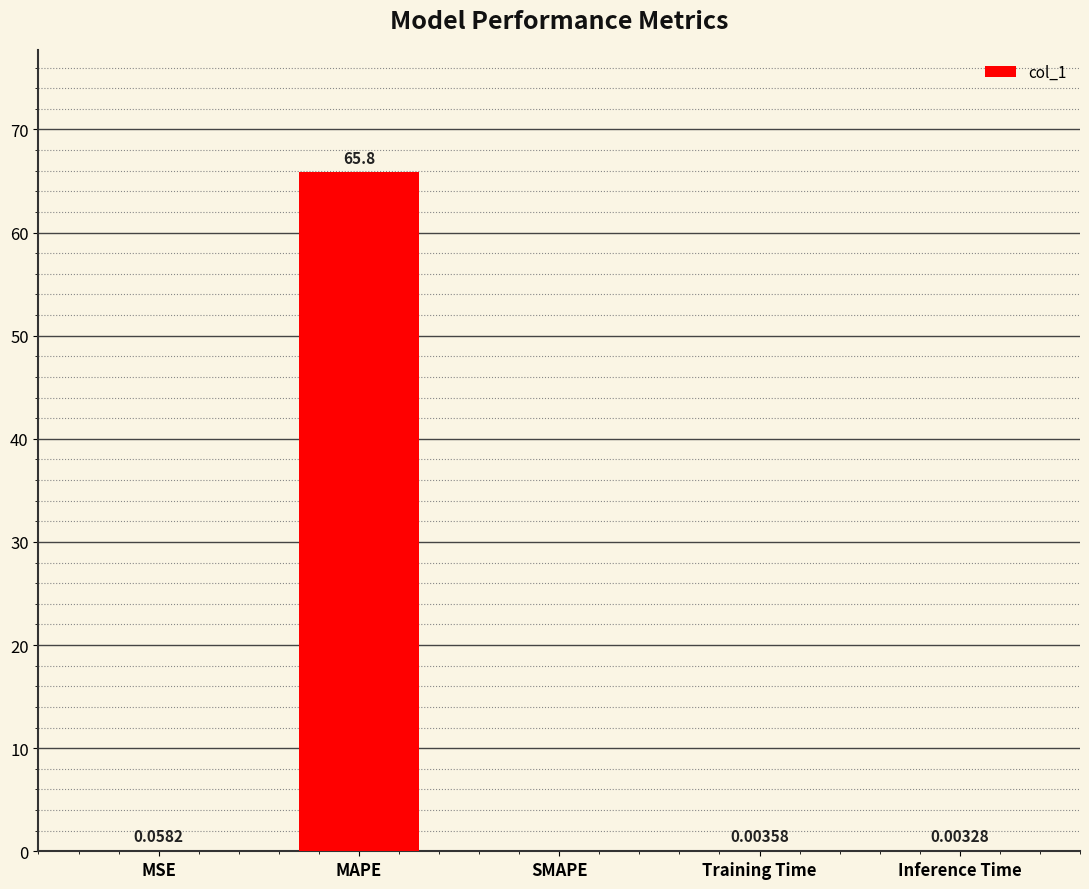

Where is the data nearest to the value 32?

MSE